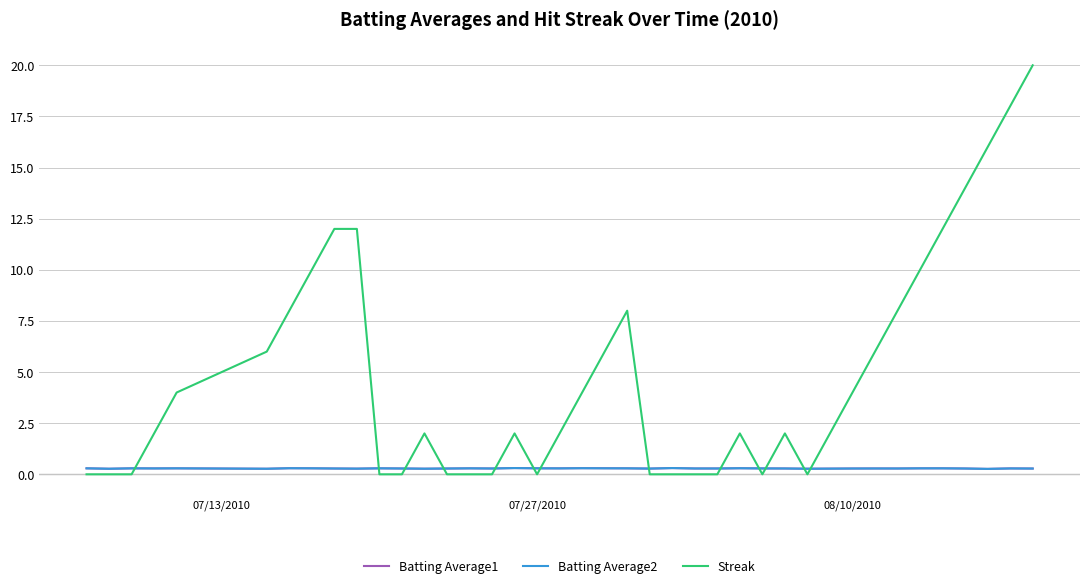

Which series has the largest total across all categories?

Streak